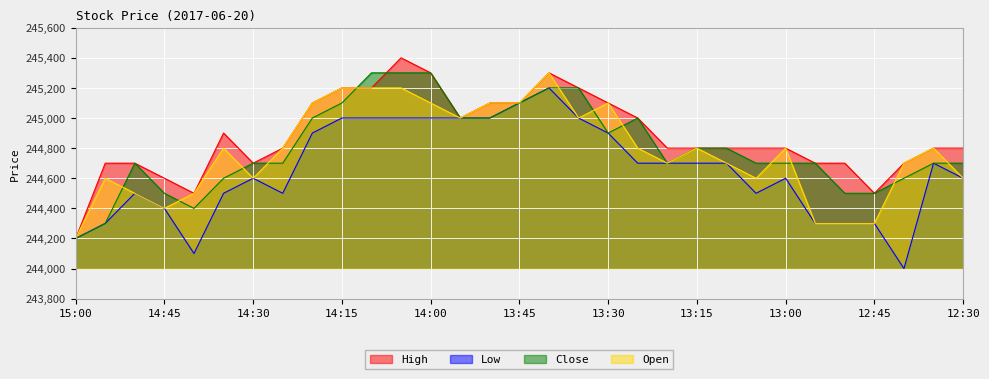

Reading left to right, what are all the values shown in this chart?

High: 15:00=244200	14:55=244700	14:50=244700	14:45=244600	14:40=244500	14:35=244900	14:30=244700	14:25=244800	14:20=245100	14:15=245200	14:10=245200	14:05=245400	14:00=245300	13:55=245000	13:50=245100	13:45=245100	13:40=245300	13:35=245200	13:30=245100	13:25=245000	13:20=244800	13:15=244800	13:10=244800	13:05=244800	13:00=244800	12:55=244700	12:50=244700	12:45=244500	12:40=244700	12:35=244800	12:30=244800
Low: 15:00=244200	14:55=244300	14:50=244500	14:45=244400	14:40=244100	14:35=244500	14:30=244600	14:25=244500	14:20=244900	14:15=245000	14:10=245000	14:05=245000	14:00=245000	13:55=245000	13:50=245000	13:45=245100	13:40=245200	13:35=245000	13:30=244900	13:25=244700	13:20=244700	13:15=244700	13:10=244700	13:05=244500	13:00=244600	12:55=244300	12:50=244300	12:45=244300	12:40=244000	12:35=244700	12:30=244600
Close: 15:00=244200	14:55=244300	14:50=244700	14:45=244500	14:40=244400	14:35=244600	14:30=244700	14:25=244700	14:20=245000	14:15=245100	14:10=245300	14:05=245300	14:00=245300	13:55=245000	13:50=245000	13:45=245100	13:40=245200	13:35=245200	13:30=244900	13:25=245000	13:20=244700	13:15=244800	13:10=244800	13:05=244700	13:00=244700	12:55=244700	12:50=244500	12:45=244500	12:40=244600	12:35=244700	12:30=244700
Open: 15:00=244200	14:55=244600	14:50=244500	14:45=244400	14:40=244500	14:35=244800	14:30=244600	14:25=244800	14:20=245100	14:15=245200	14:10=245200	14:05=245200	14:00=245100	13:55=245000	13:50=245100	13:45=245100	13:40=245300	13:35=245000	13:30=245100	13:25=244800	13:20=244700	13:15=244800	13:10=244700	13:05=244600	13:00=244800	12:55=244300	12:50=244300	12:45=244300	12:40=244700	12:35=244800	12:30=244600